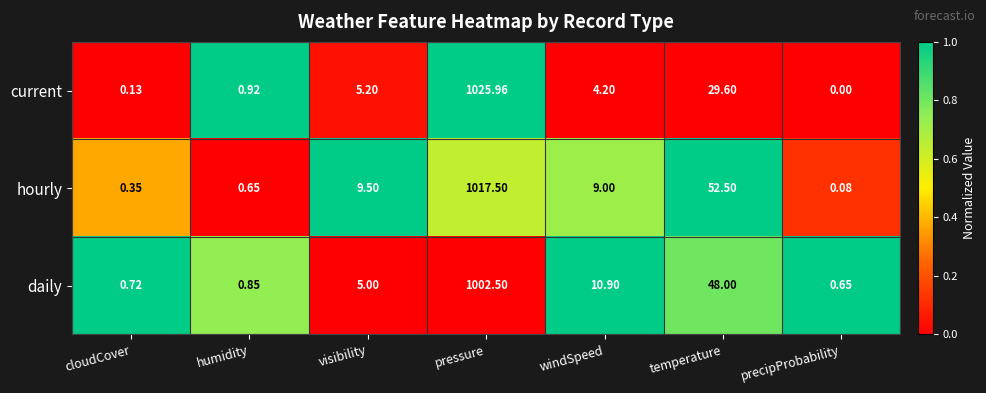

How many categories are shown in the chart?

7